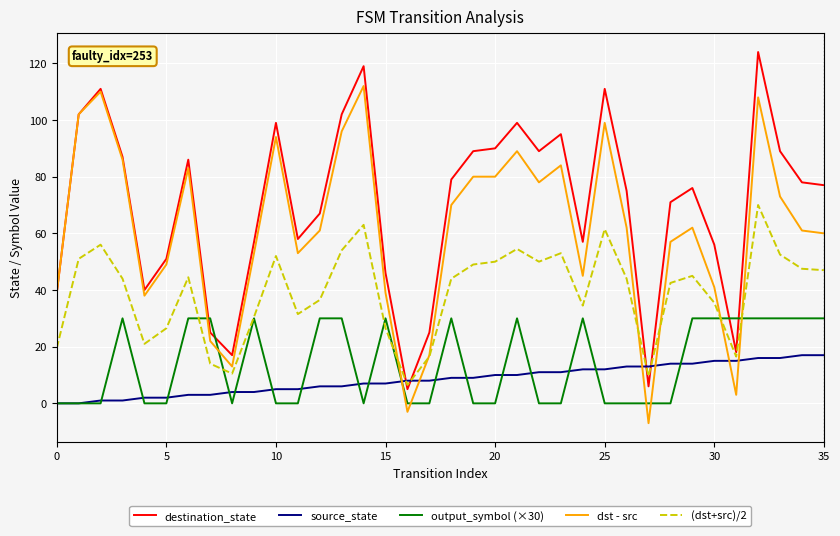

What is the smallest value displayed?

-7.0